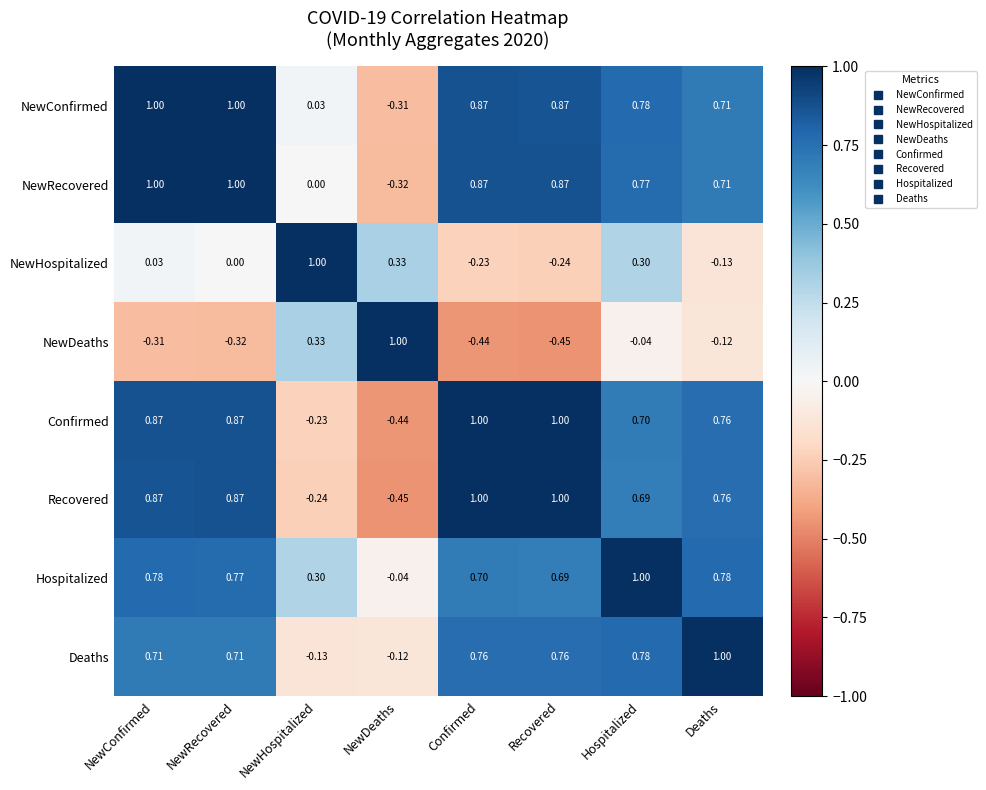

At NewDeaths, list the series in order from smallest to largest.

Recovered, Confirmed, NewRecovered, NewConfirmed, Deaths, Hospitalized, NewHospitalized, NewDeaths